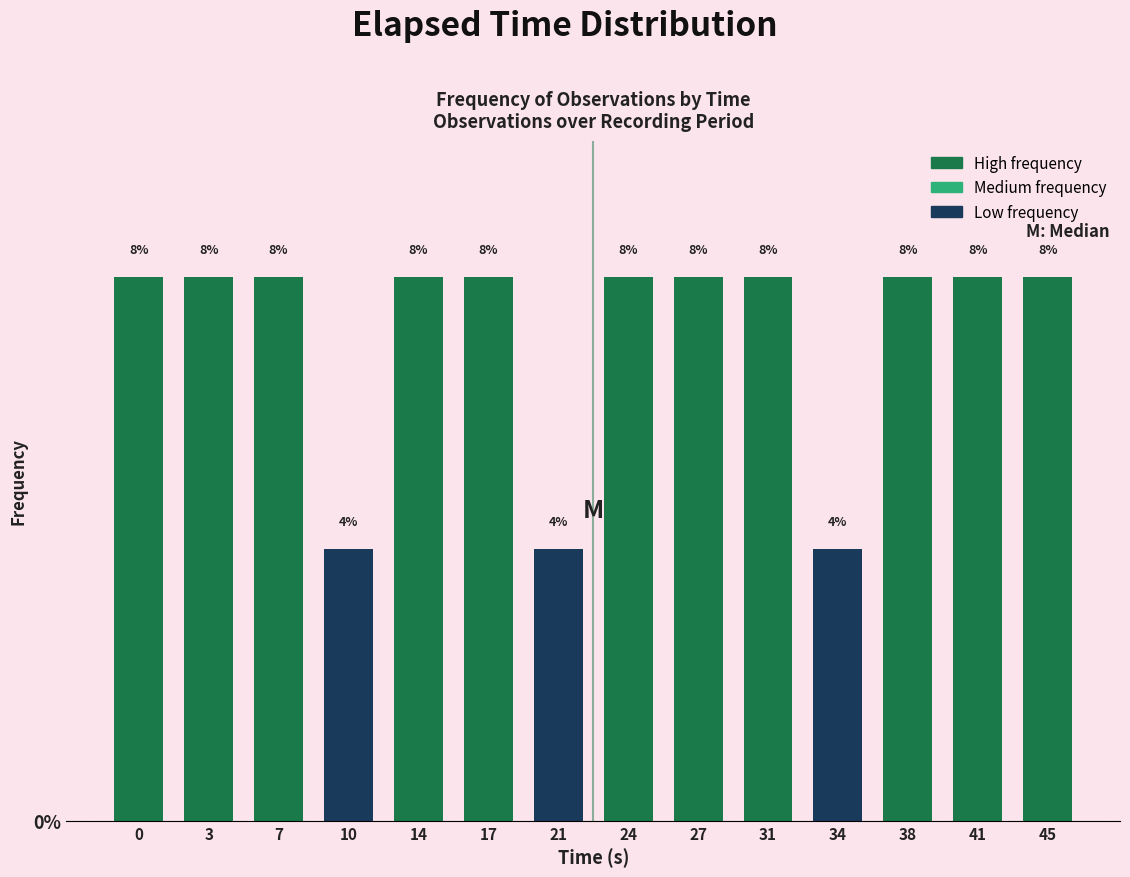

Reading left to right, list all the values displayed in this chart.

8	8	8	4	8	8	4	8	8	8	4	8	8	8